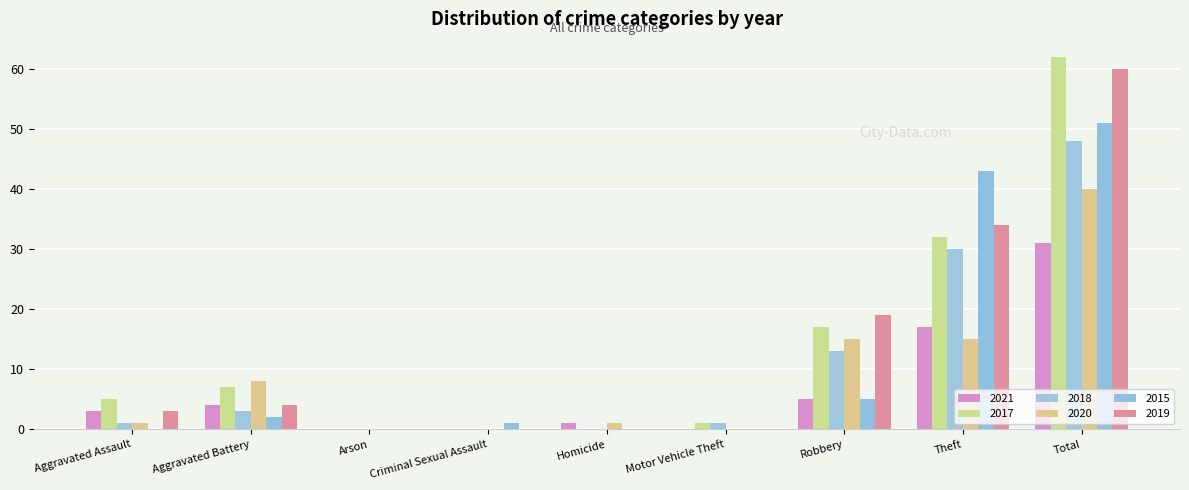

At which label does 2018 reach its minimum?

Arson